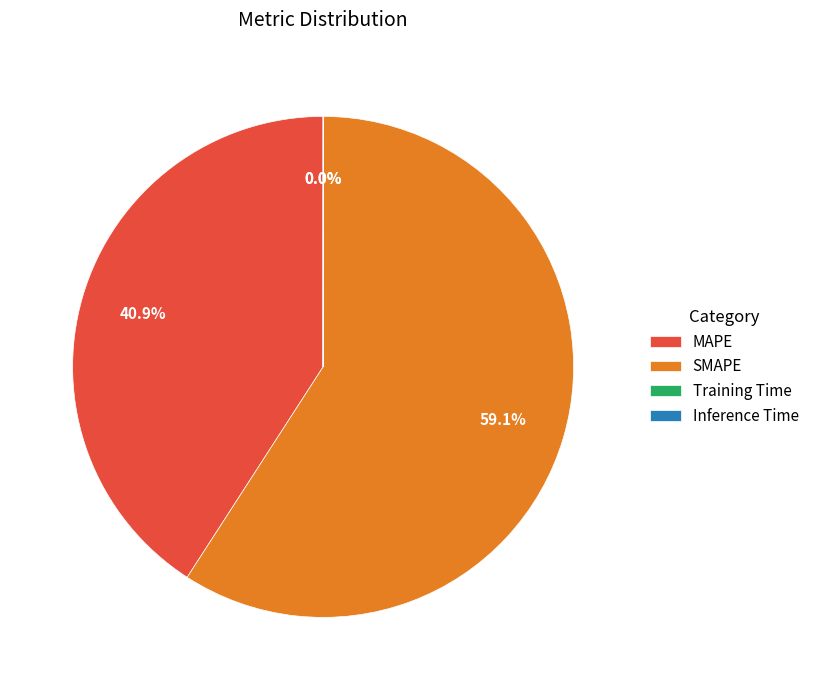

What is the largest slice in the pie chart?

SMAPE